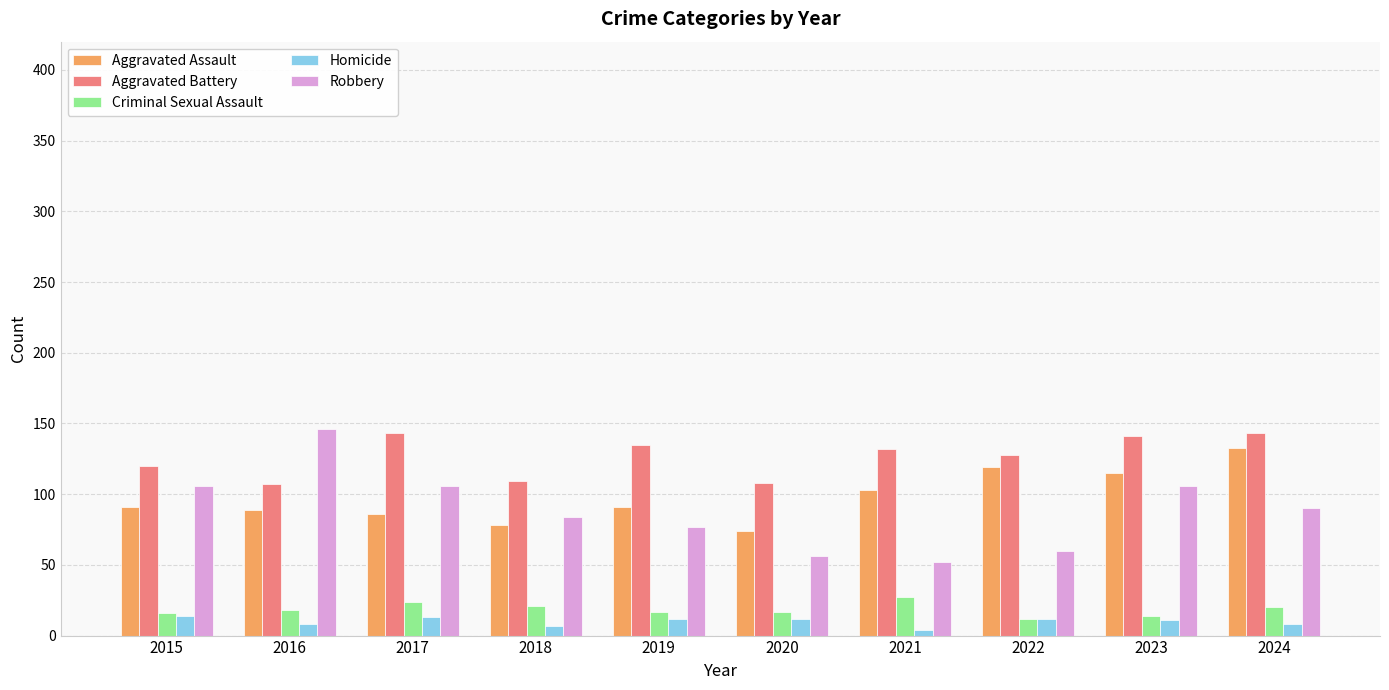

Which category has the highest value in the Aggravated Assault series?

2024